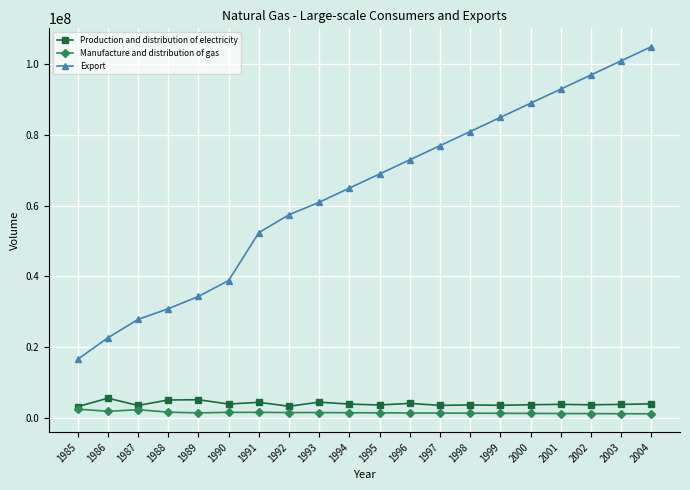

How many data points does each series have?

20